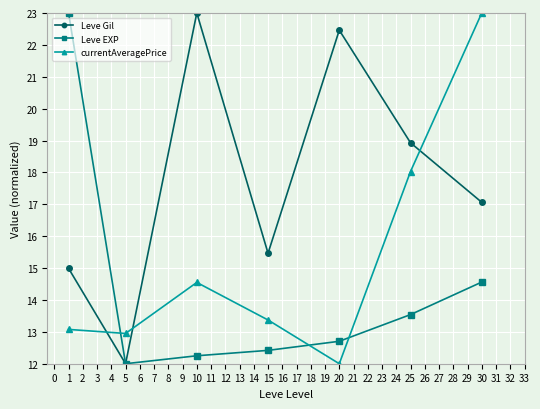

How many categories are shown in the chart?

7